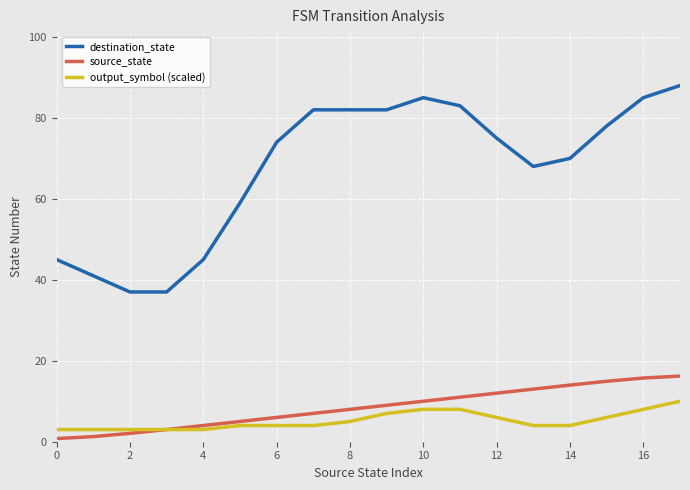

True or false: destination_state and source_state intersect in this chart.

False